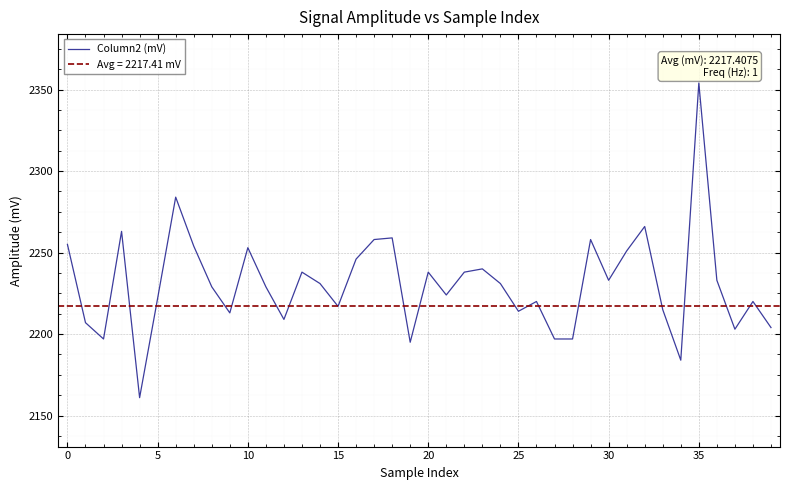

Which has a higher value, 38 or 30?

30